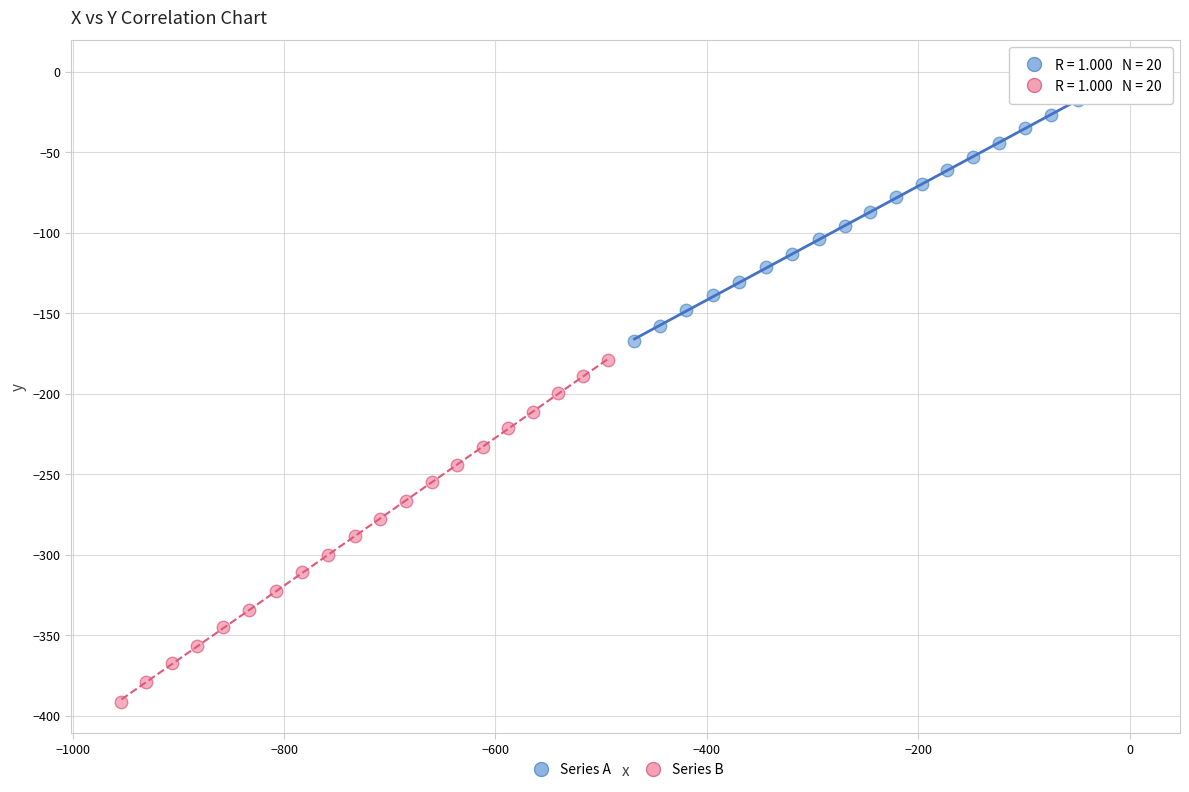

Which series reaches the maximum Y coordinate?

Series A